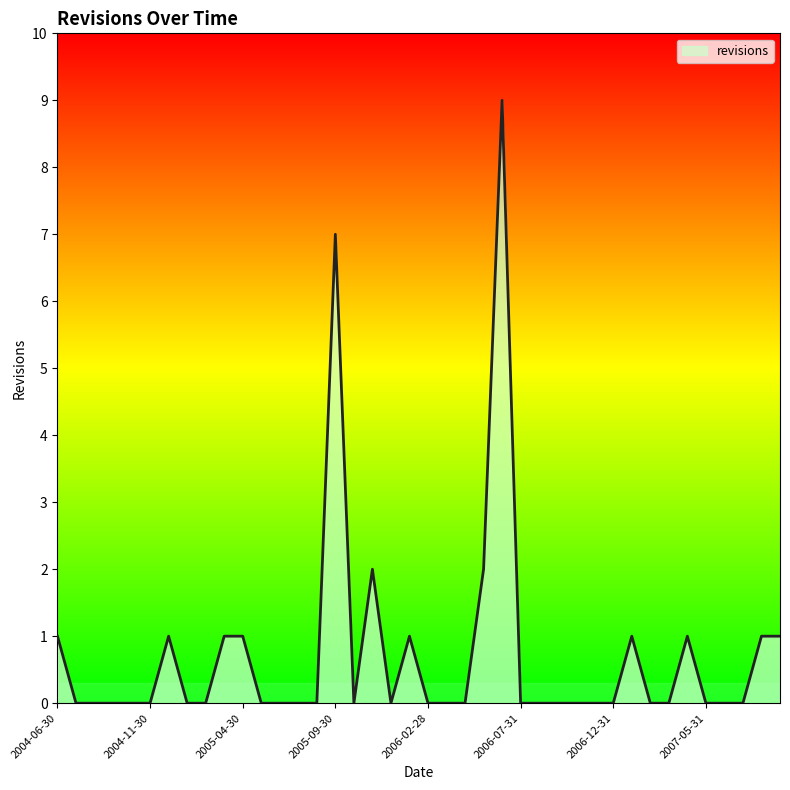

What is the difference between the maximum and minimum values?

9